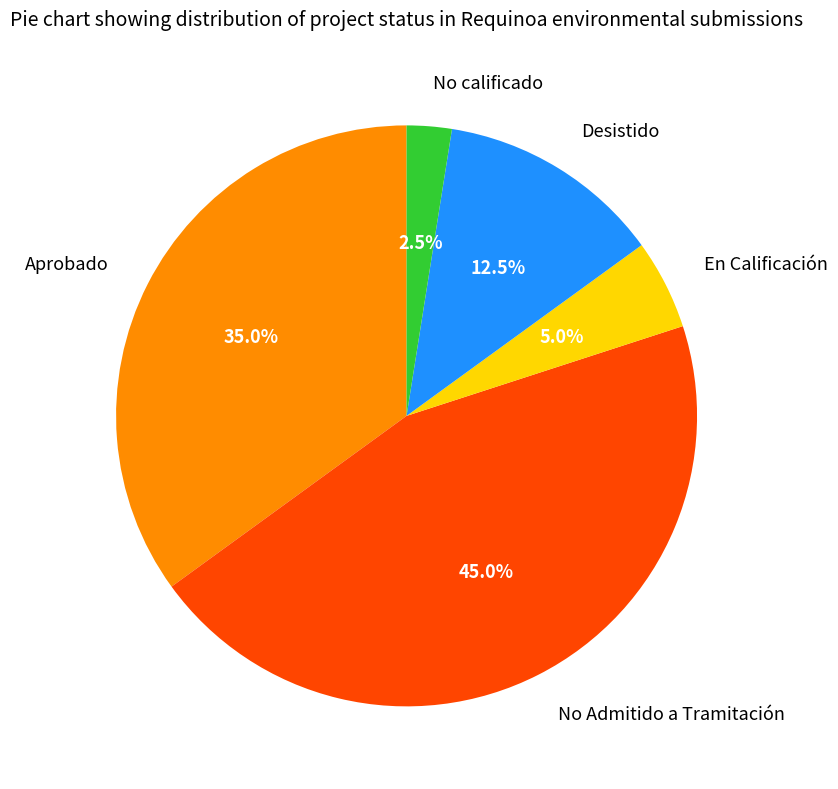

How many segments does this pie chart have?

5